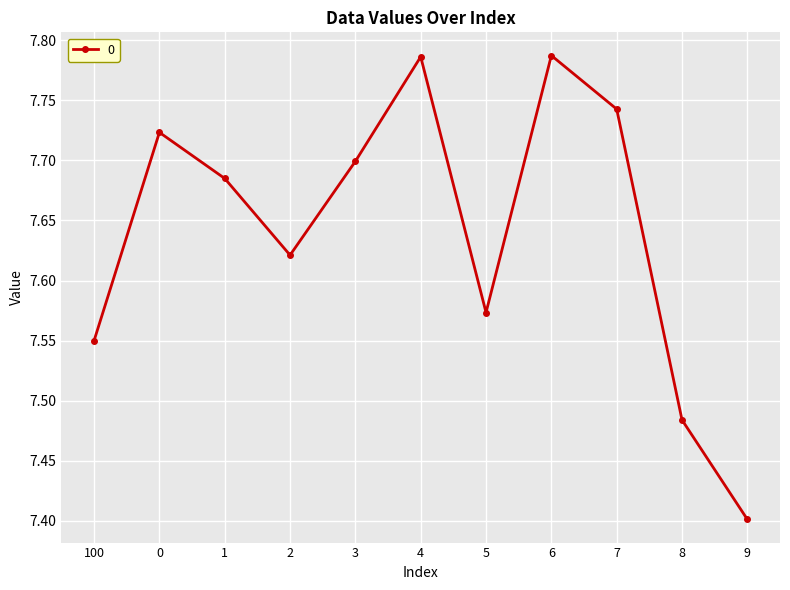

At which label is the value closest to 7?

9